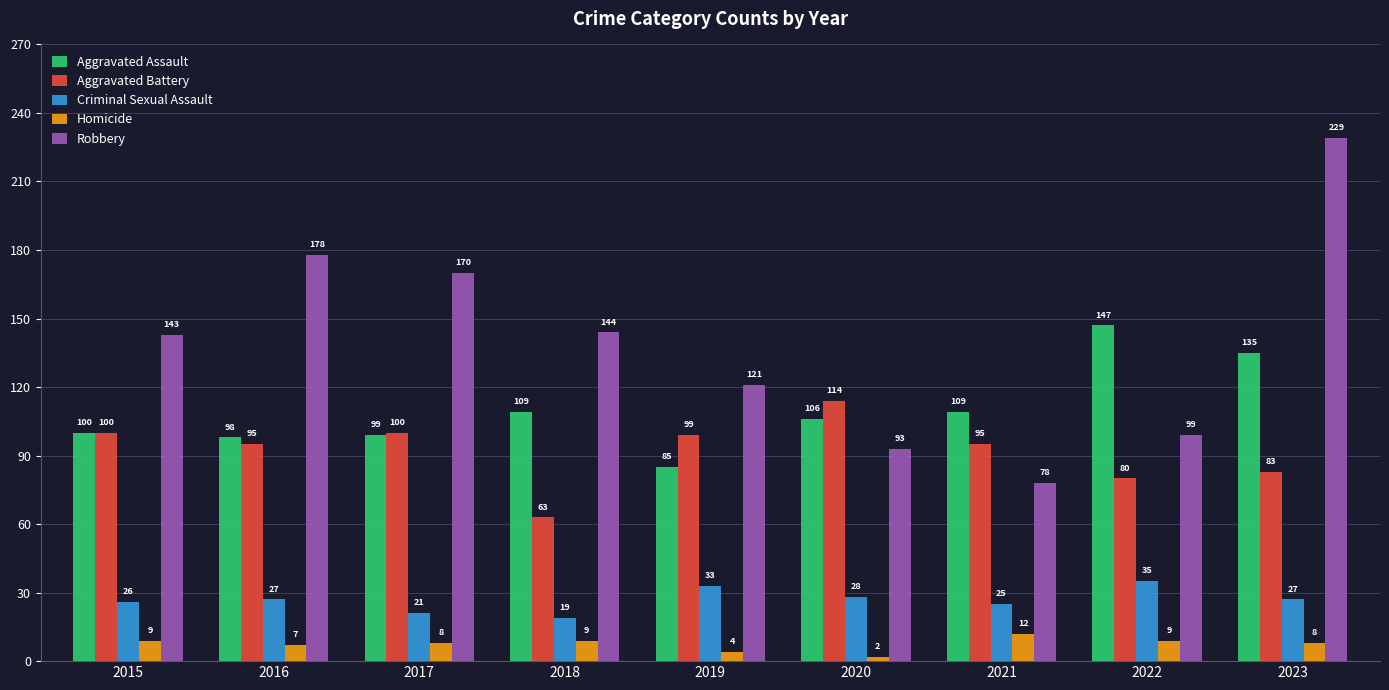

True or false: Homicide has a value of 9 at 2022.

True